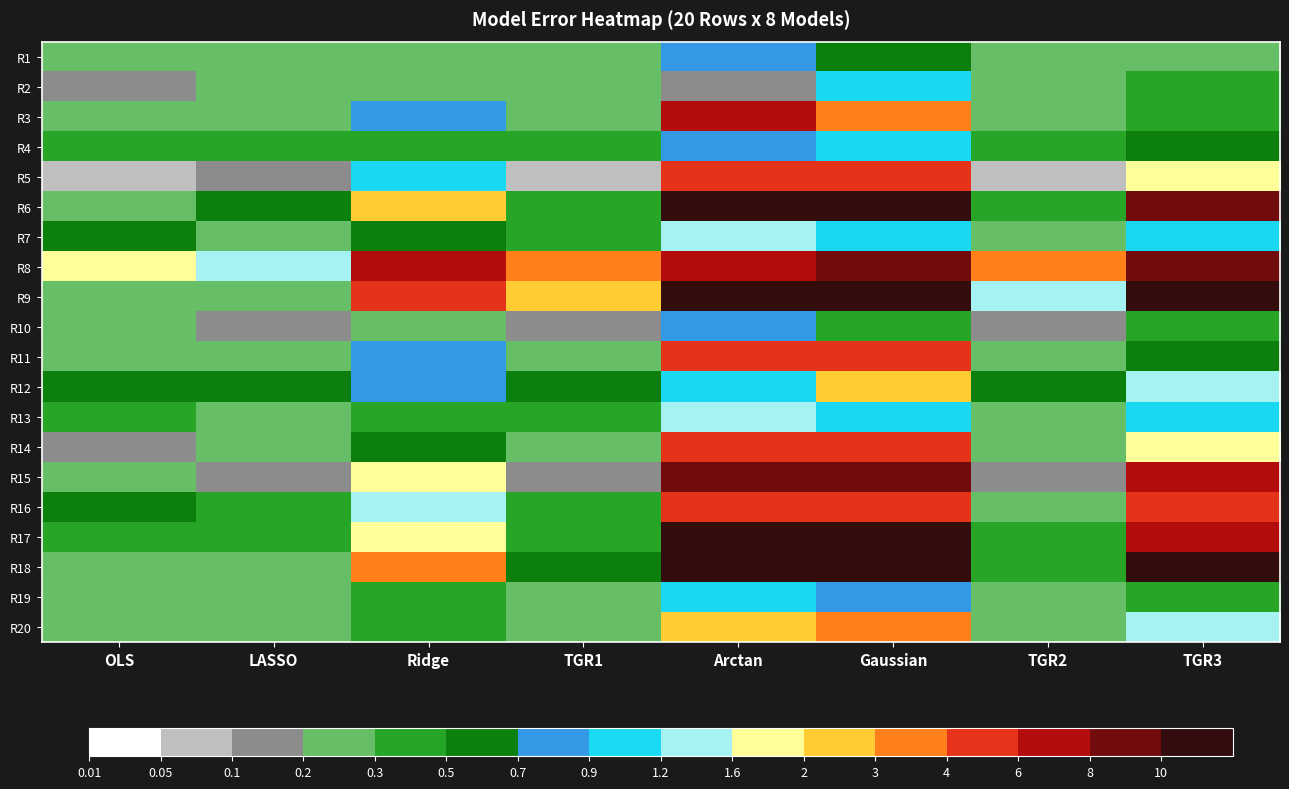

Count the number of data series in this chart.

20